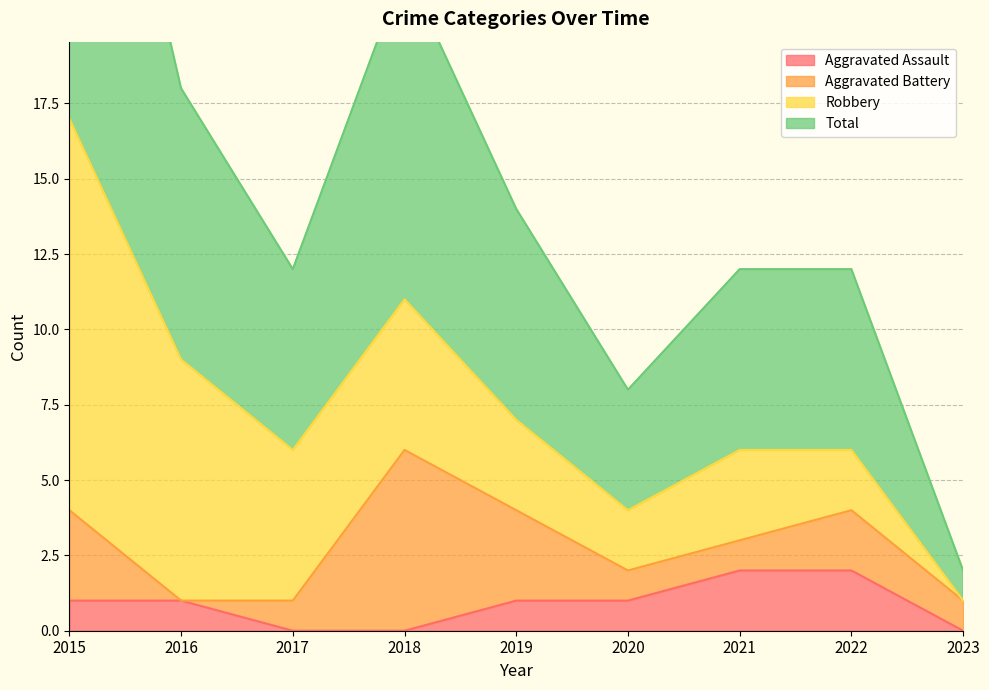

The value of Aggravated Assault at 2022 is 2. True or false?

True